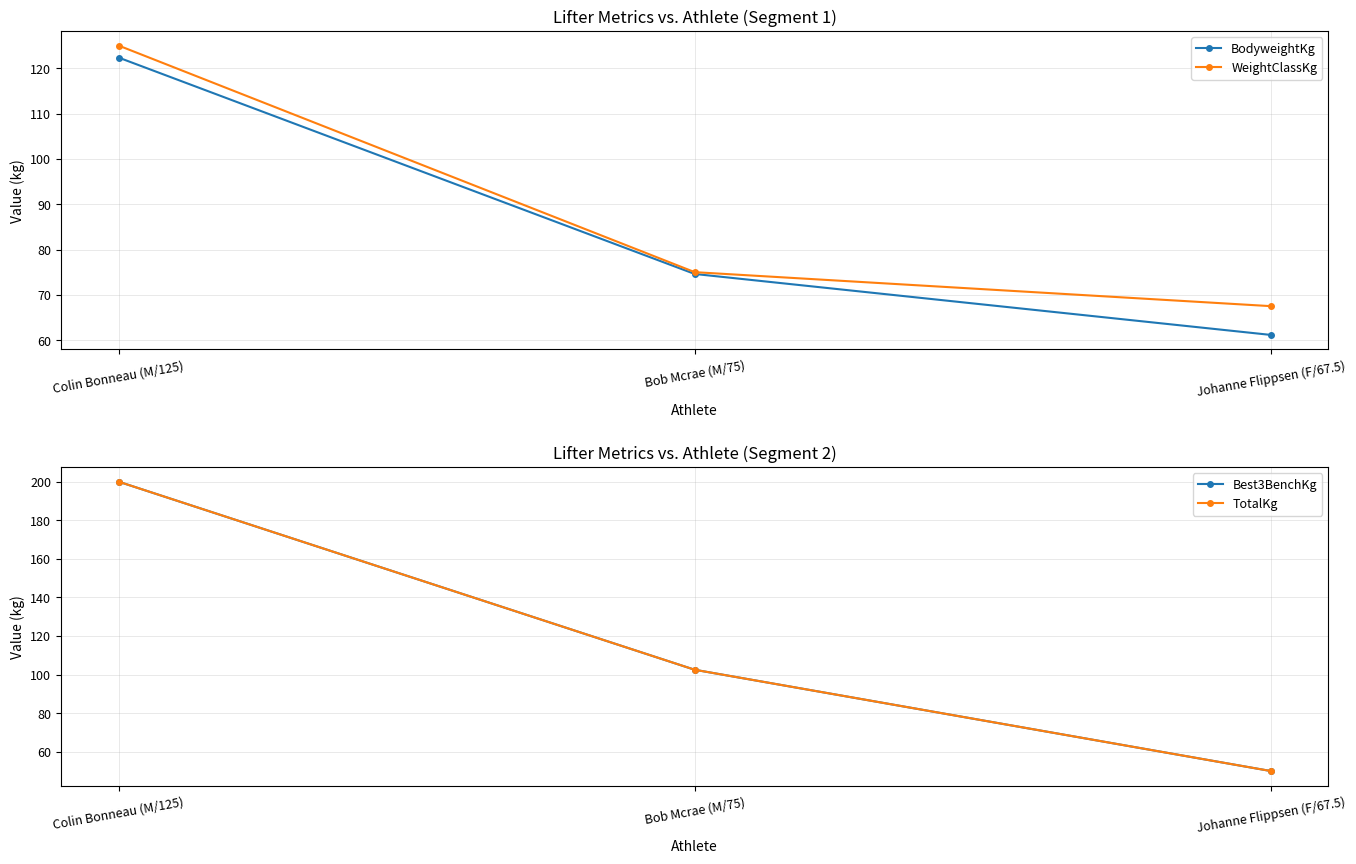

What is the value of the TotalKg point at the 2nd from the left?

102.5